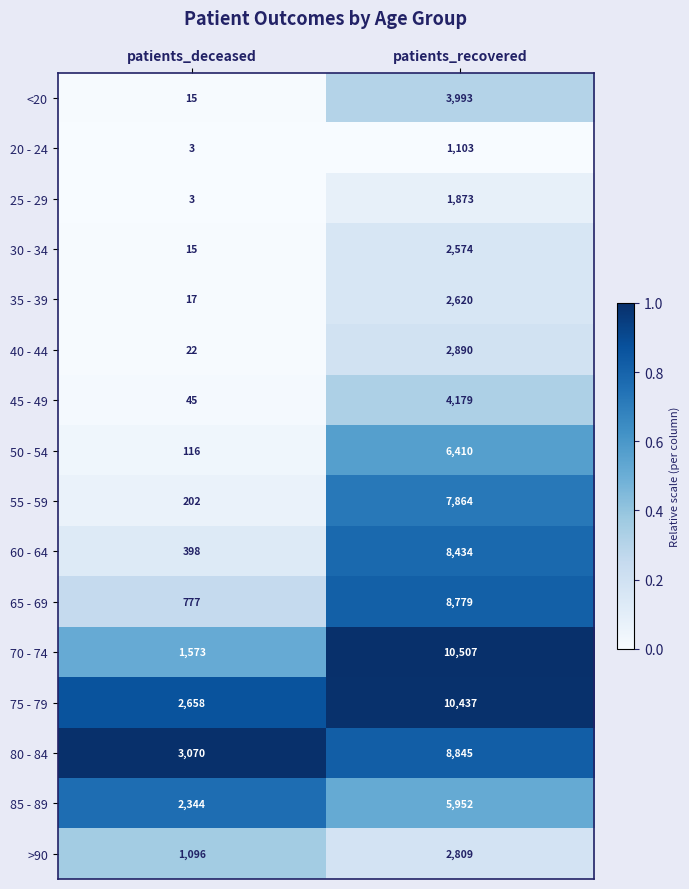

What is the average value of the 20 - 24 series?

553